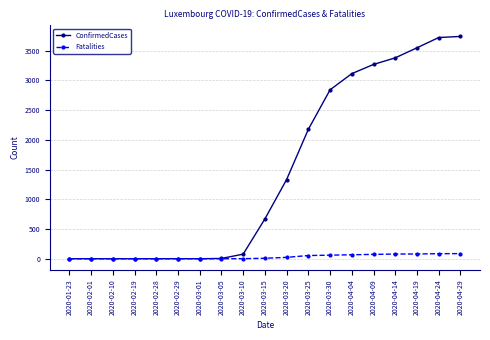

What position from the right is 2020-03-25?

8